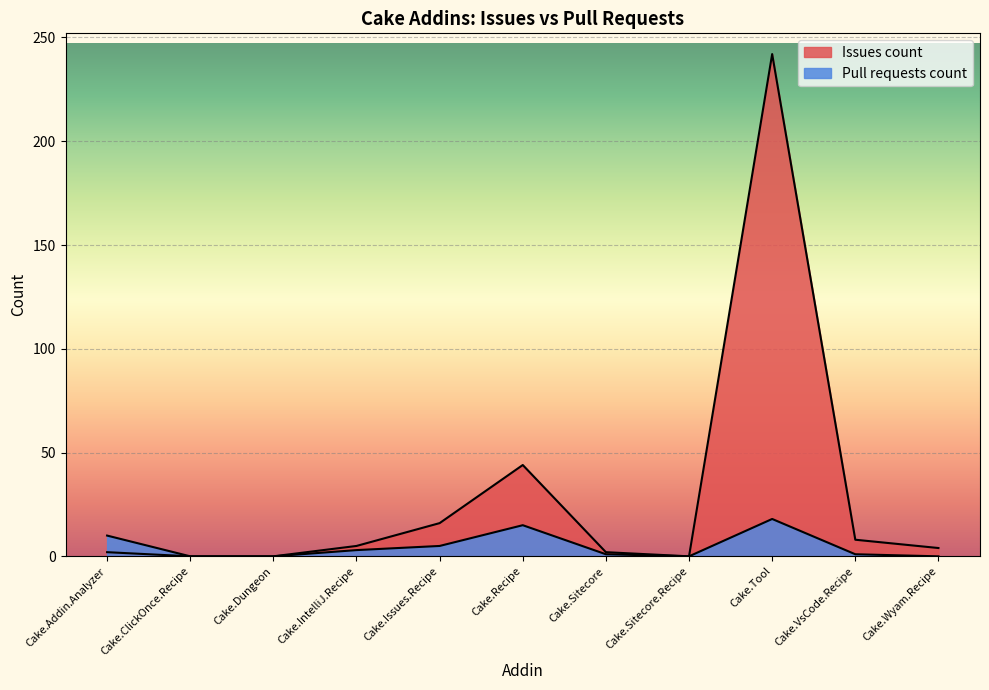

Which series has the largest range (max minus min)?

Issues count